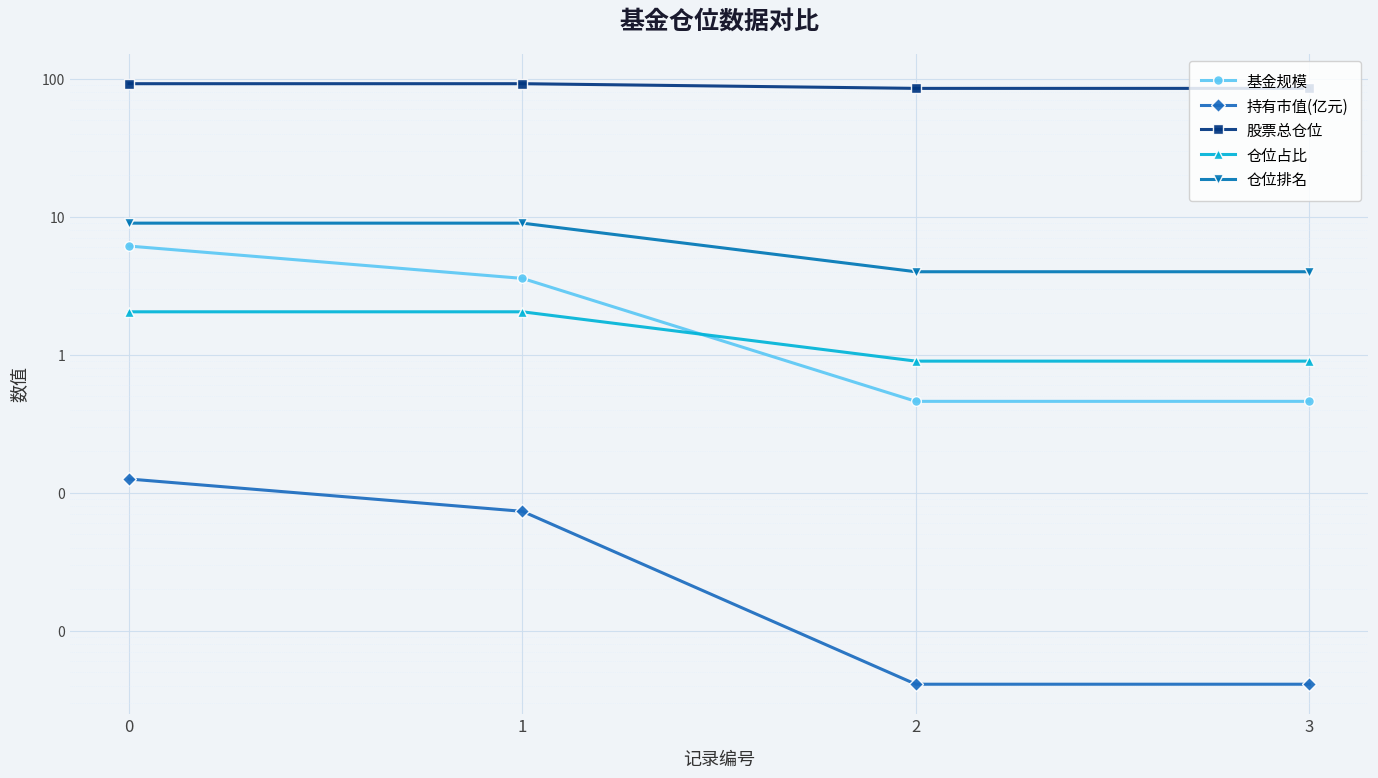

Is it true that 仓位排名 equals 1.9 at 2?

False